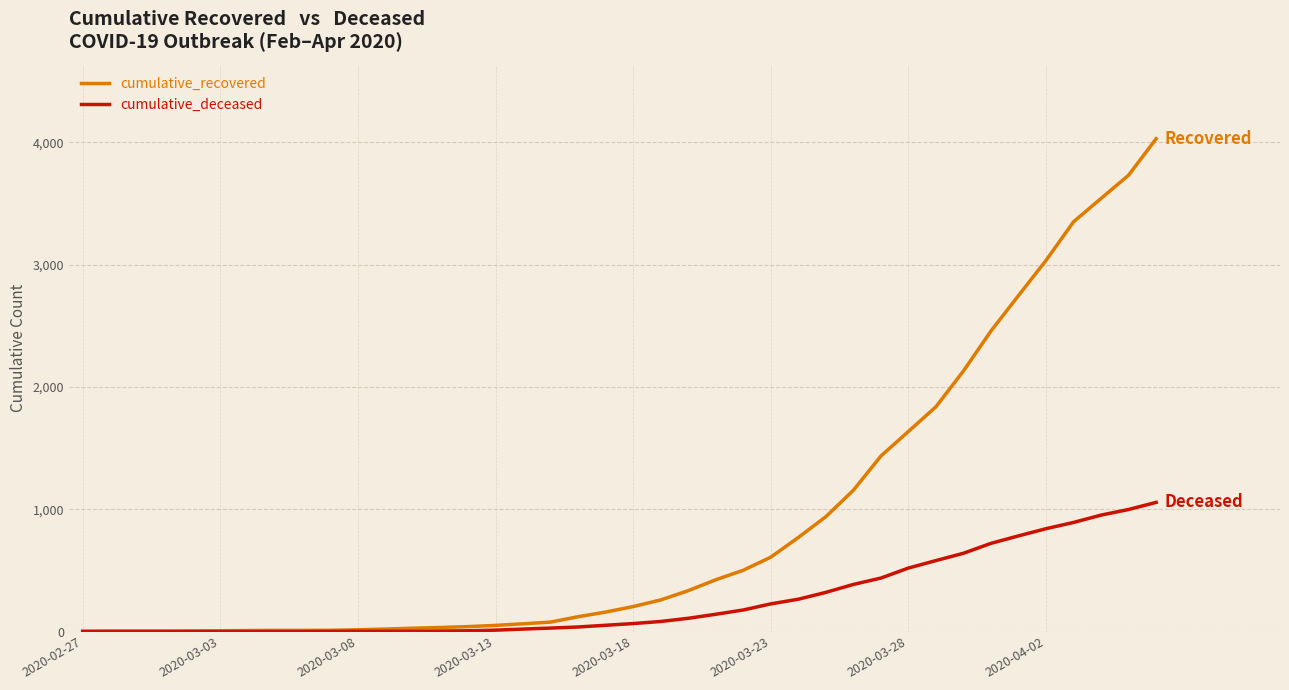

What is the difference between the second highest and minimum values in the cumulative_deceased series?

998